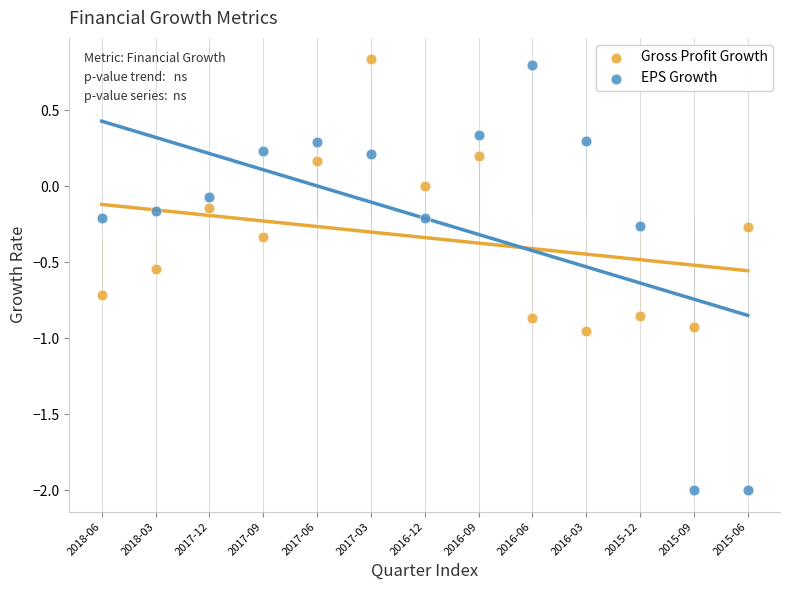

Across all data points, what is the range of Y values (max minus min)?

2.8